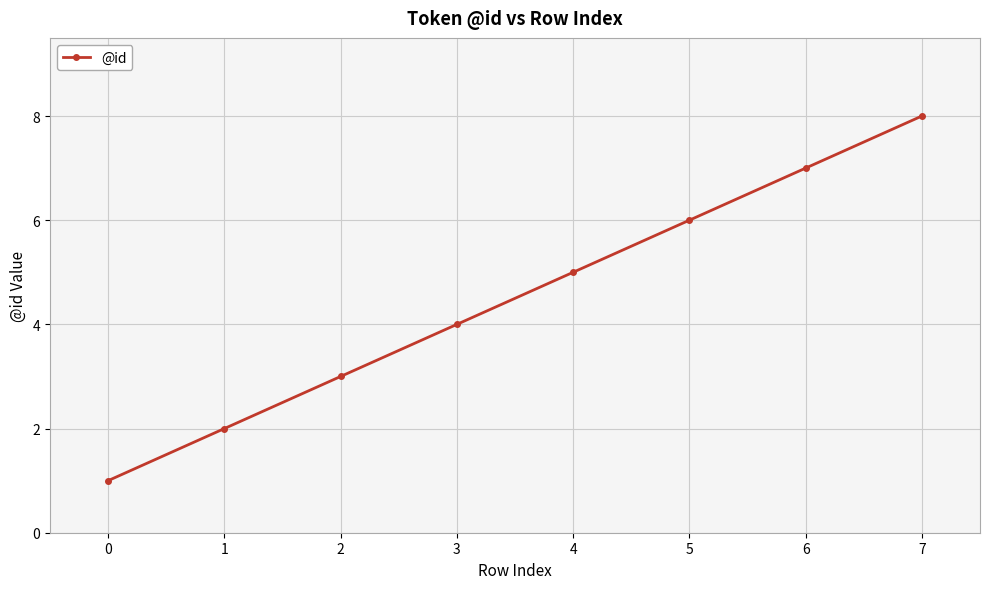

What is the change in value from 0 to 3?

+3